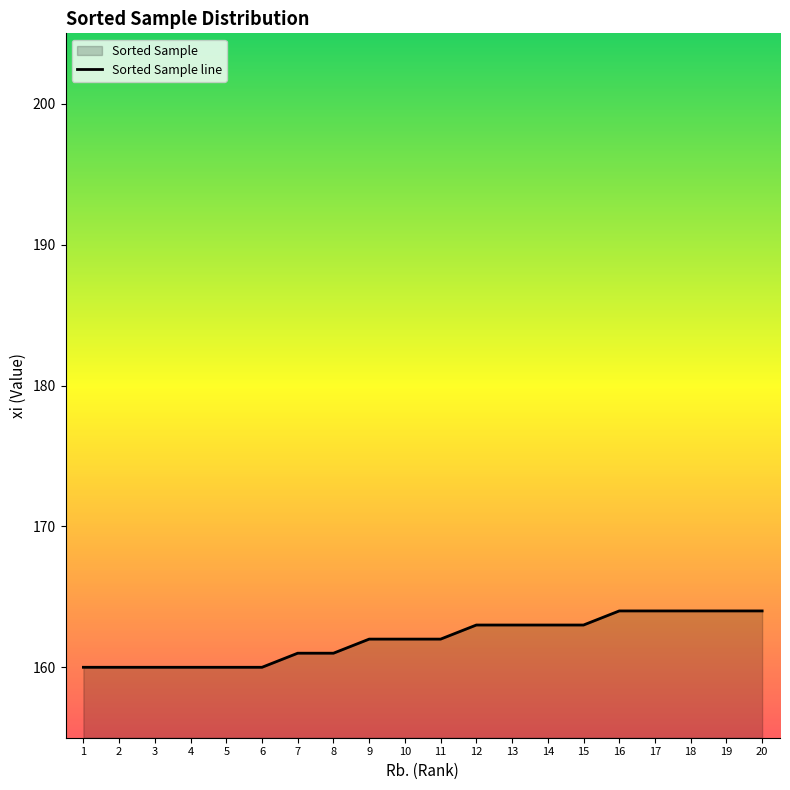

Is it true that the value at 14 is 163?

True